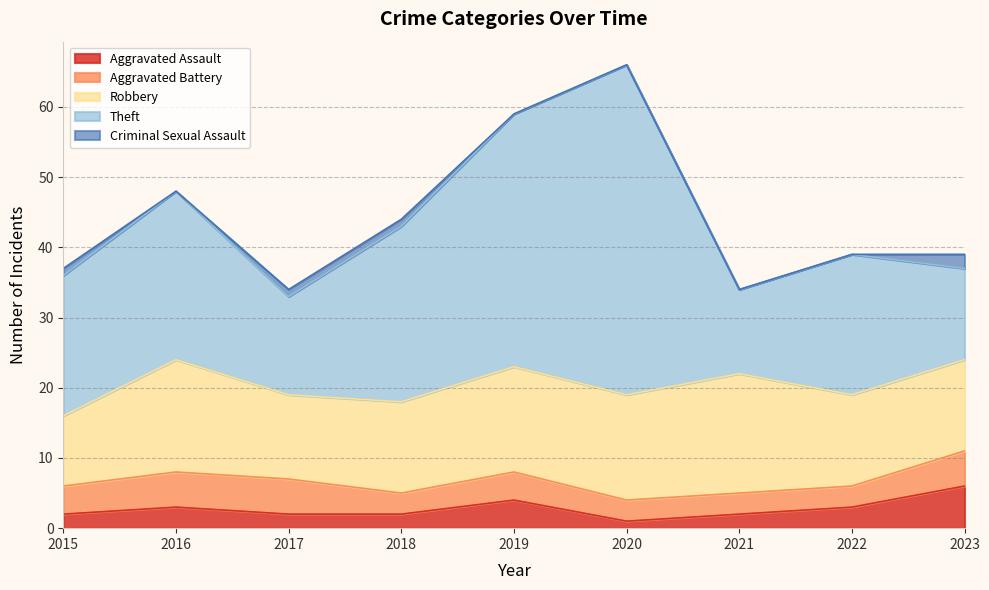

What is the sum of all Robbery values?

124